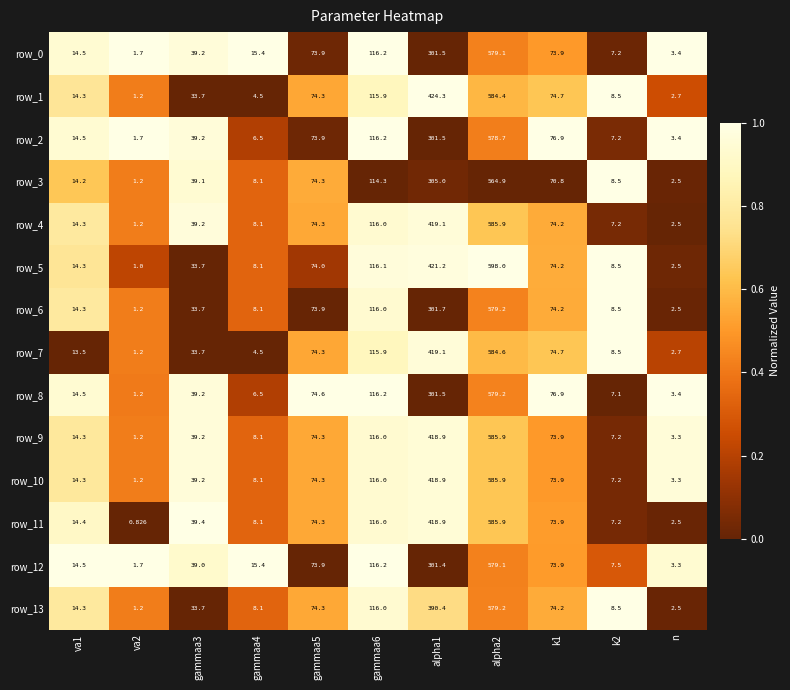

Is the value of row_3 at k1 greater than the value of row_11 at gammaa6?

No